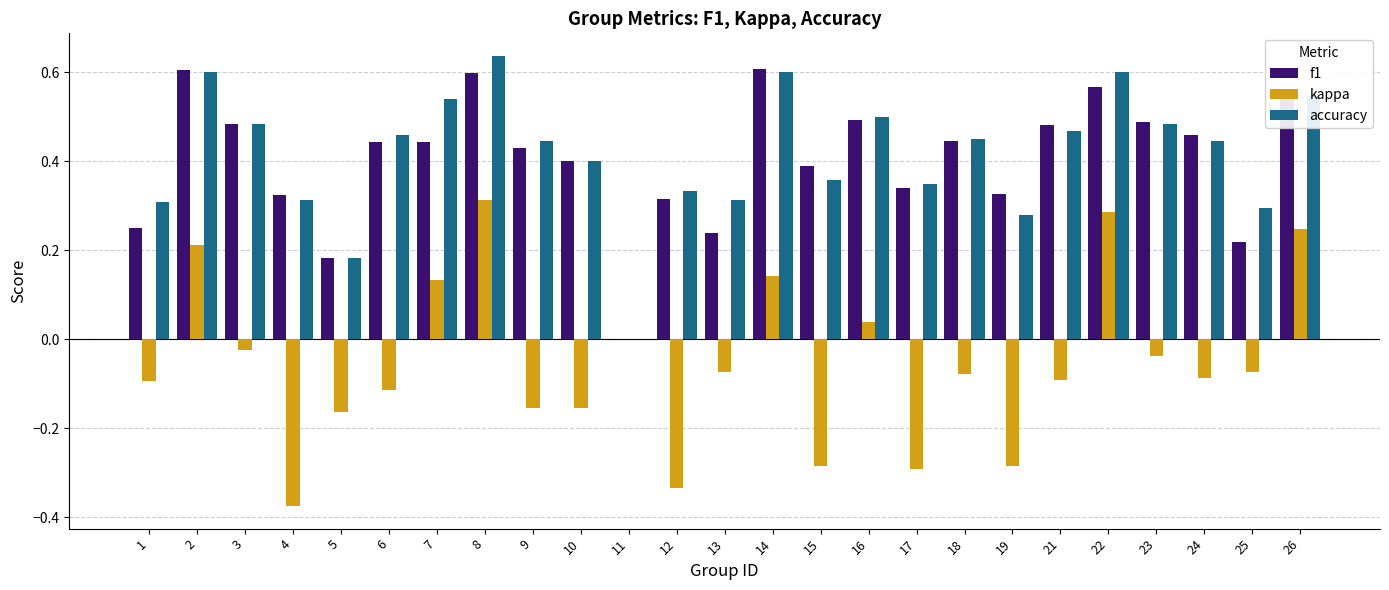

How many values in f1 are above zero?

24